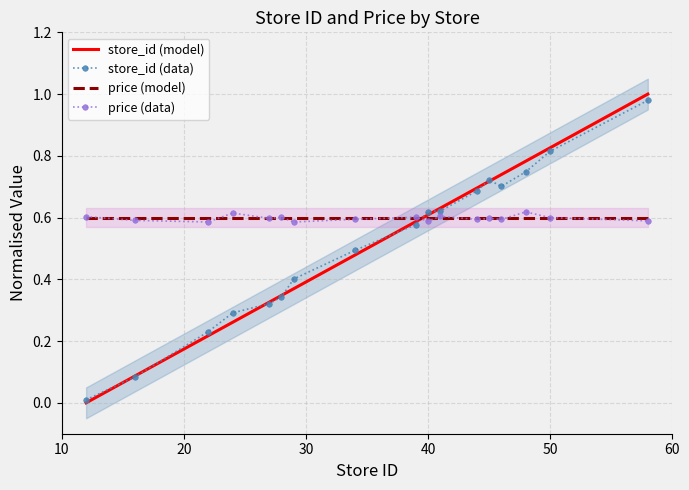

What is the difference between the second highest and second lowest values in the store_id (model) series?

0.7